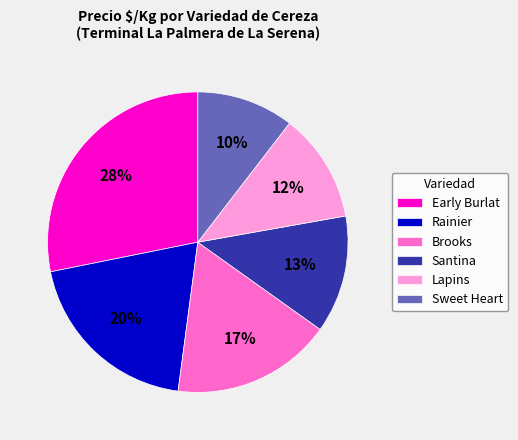

To the nearest percent, what is the difference between the largest and smallest slice percentages?

18%